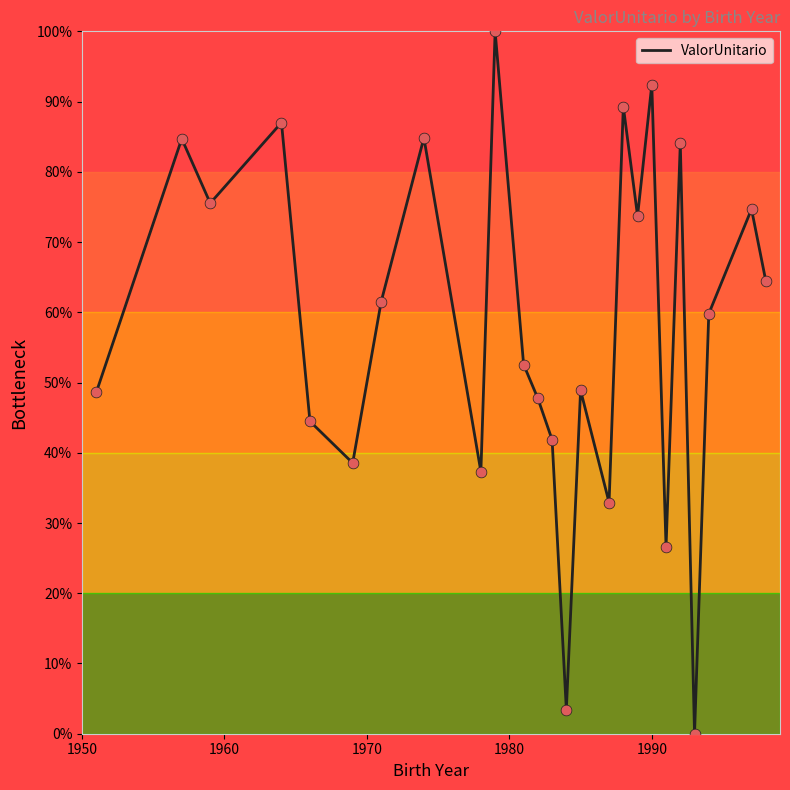

What is the greatest value displayed?

100.0